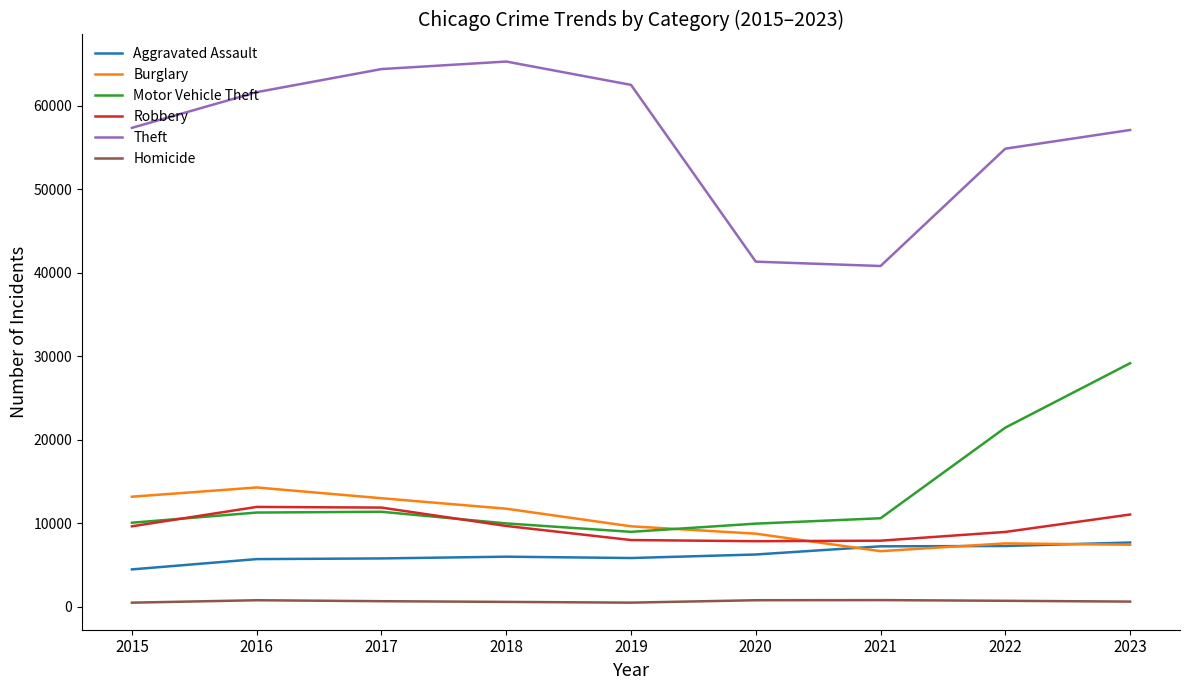

Does the chart display data point markers on the line(s)?

No